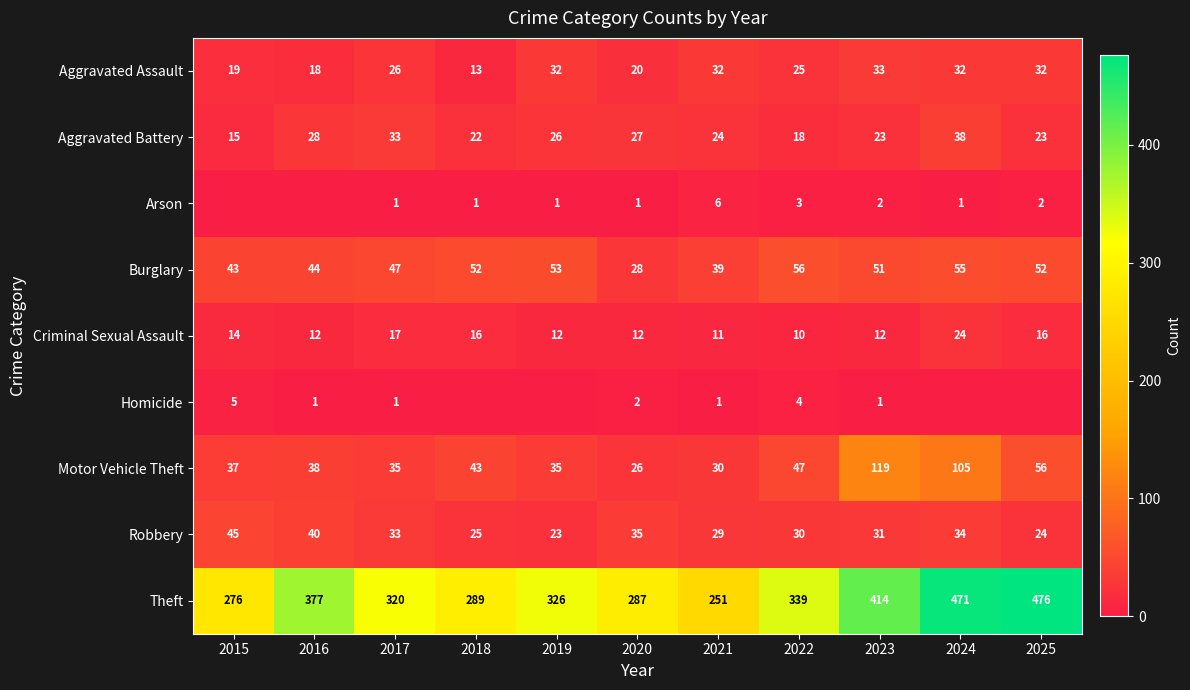

How many series are shown in this chart?

9